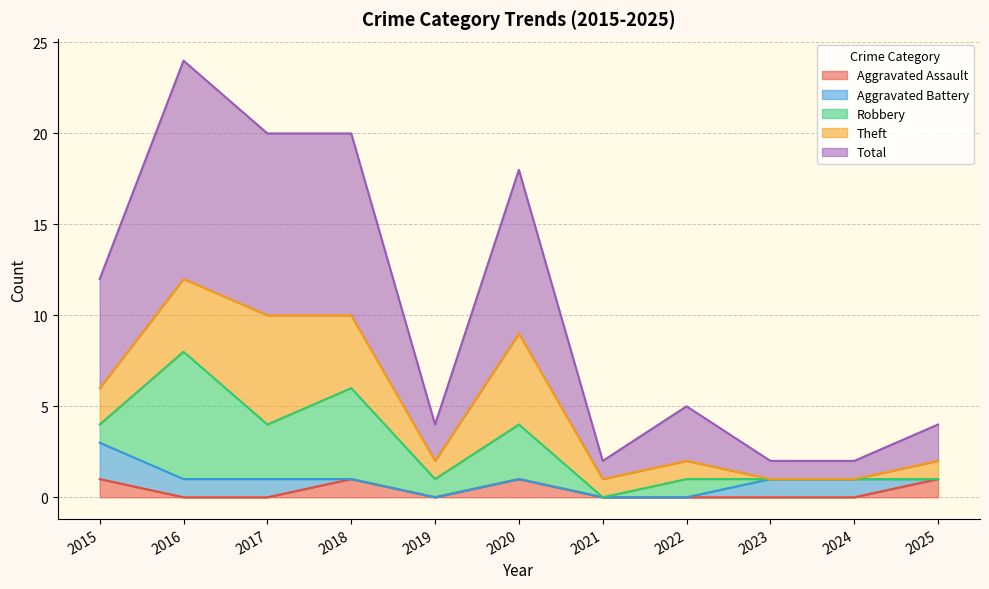

True or false: Total has more than 2 interior local peaks.

True